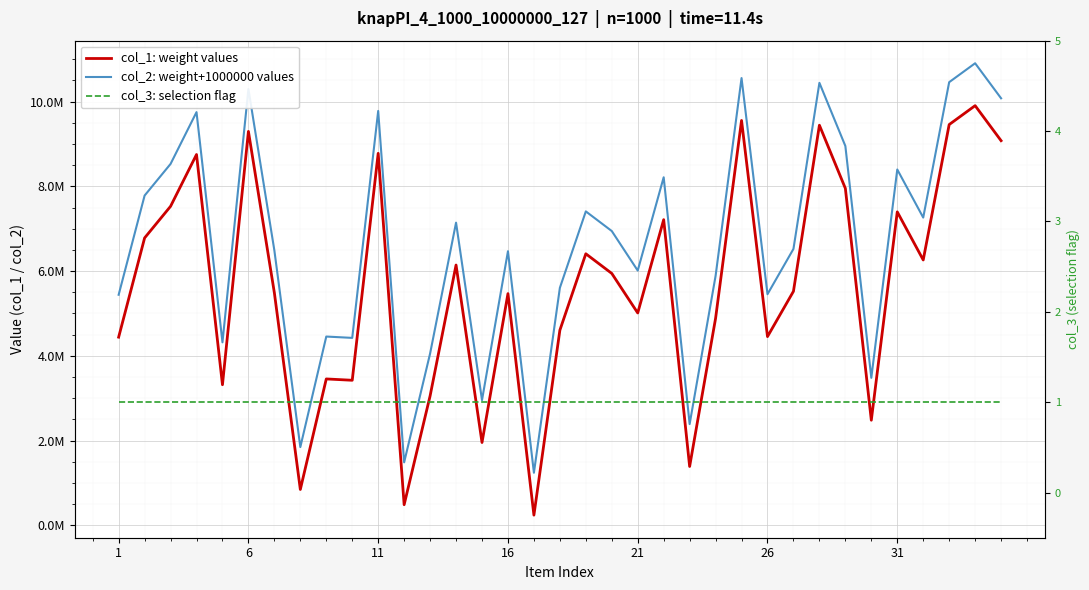

The value of col_3: selection flag at 16 is 2. True or false?

False